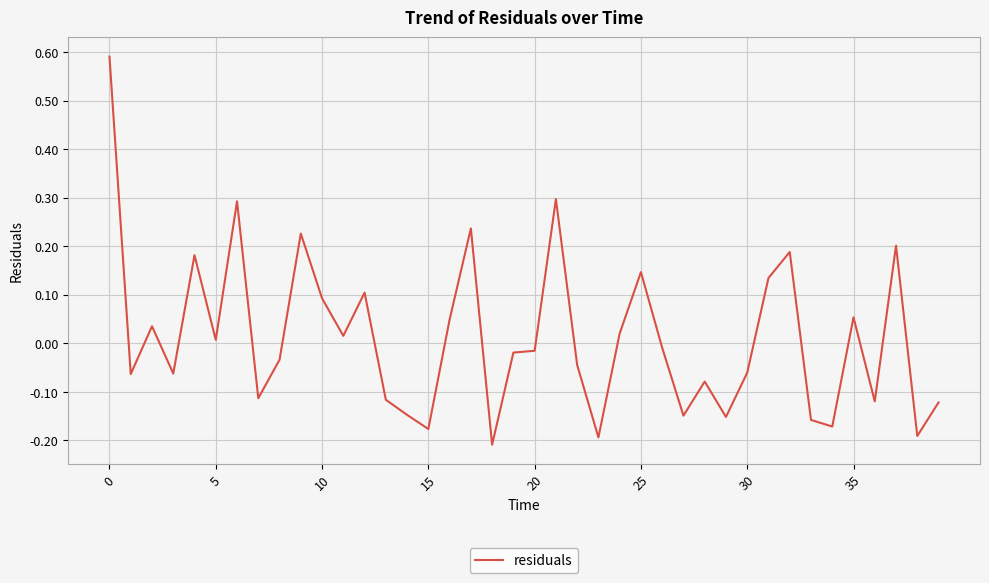

How many series are shown in this chart?

1